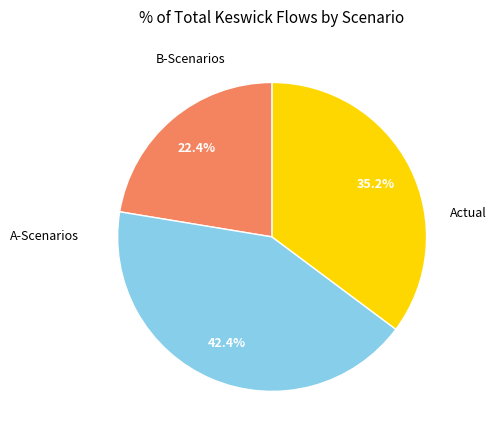

Count the number of slices in the pie.

3